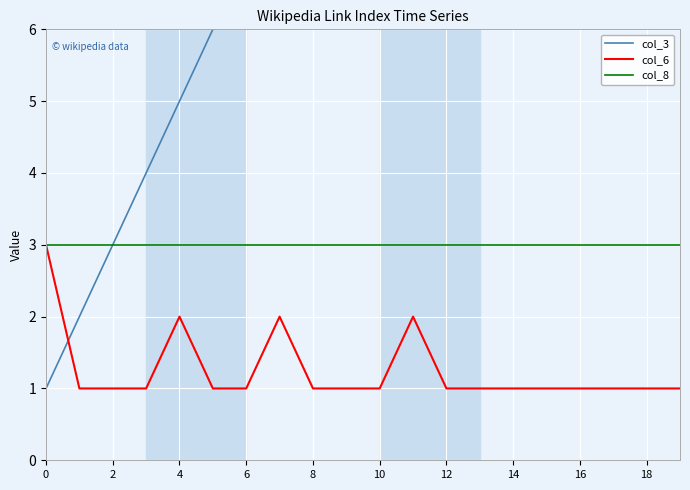

What is the spread (max minus min) of values at 17?

17